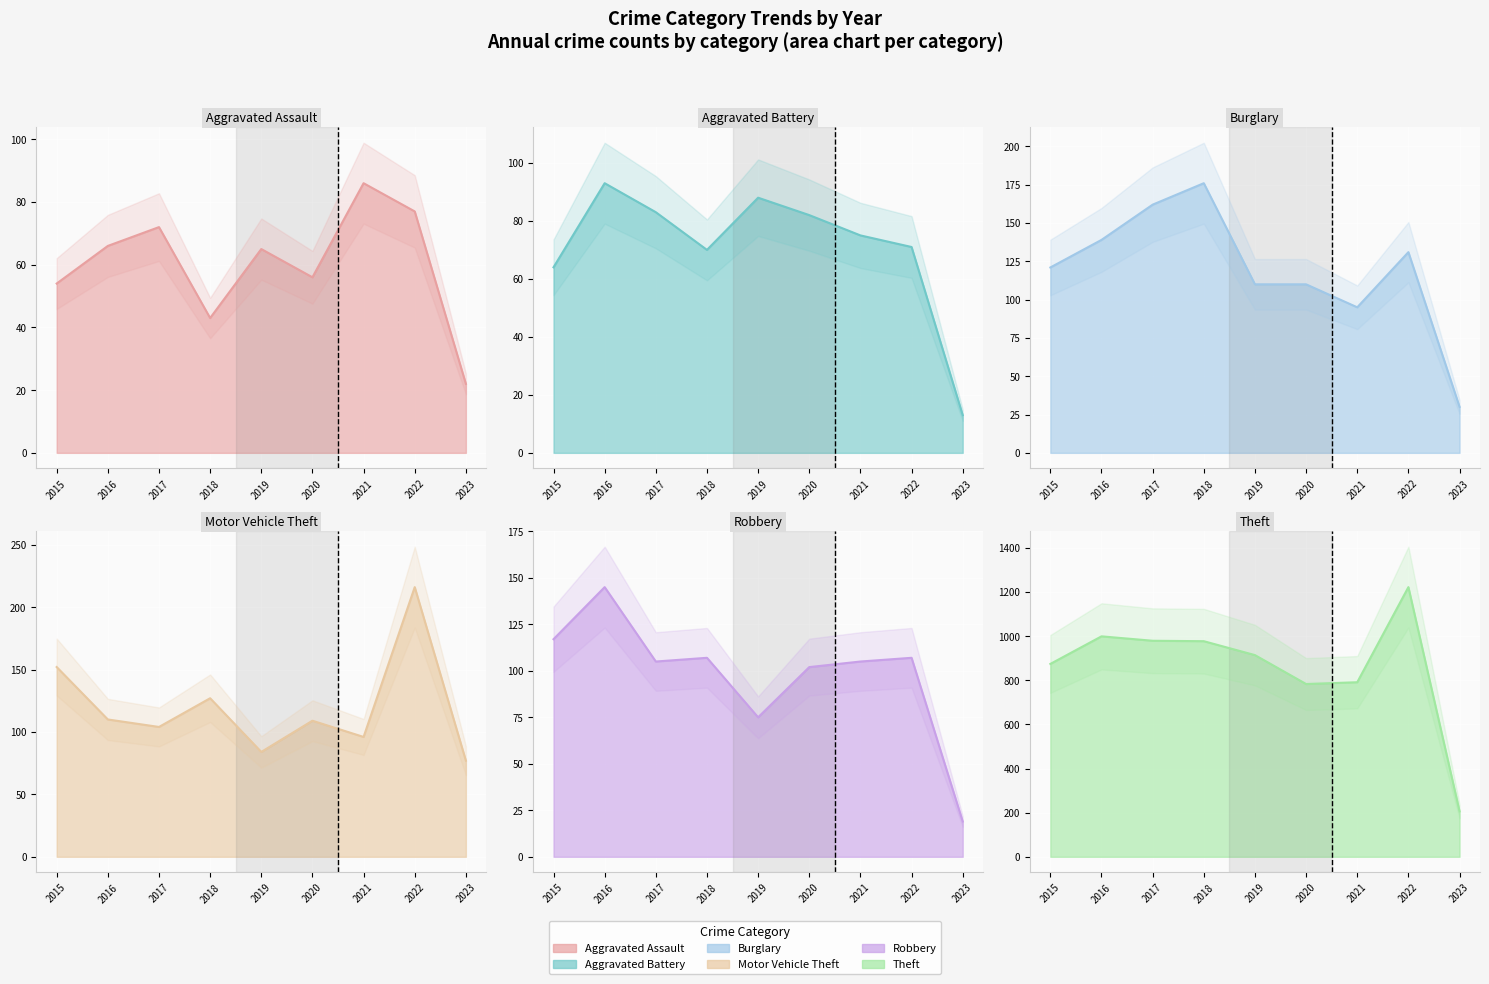

Which series has the widest spread of values?

Theft